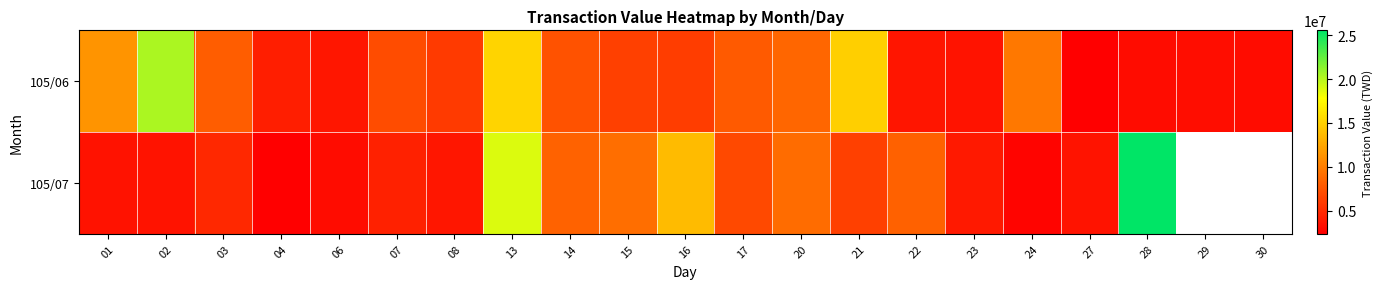

Is it true that 105/07 equals 8393178.0 at 14?

True